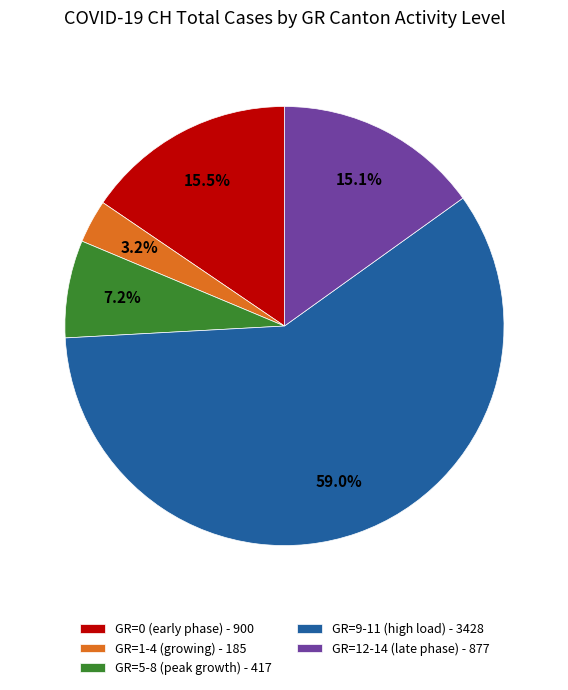

What percentage do GR=9-11 (high load) - 3428 and GR=0 (early phase) - 900 together represent?

74.5%